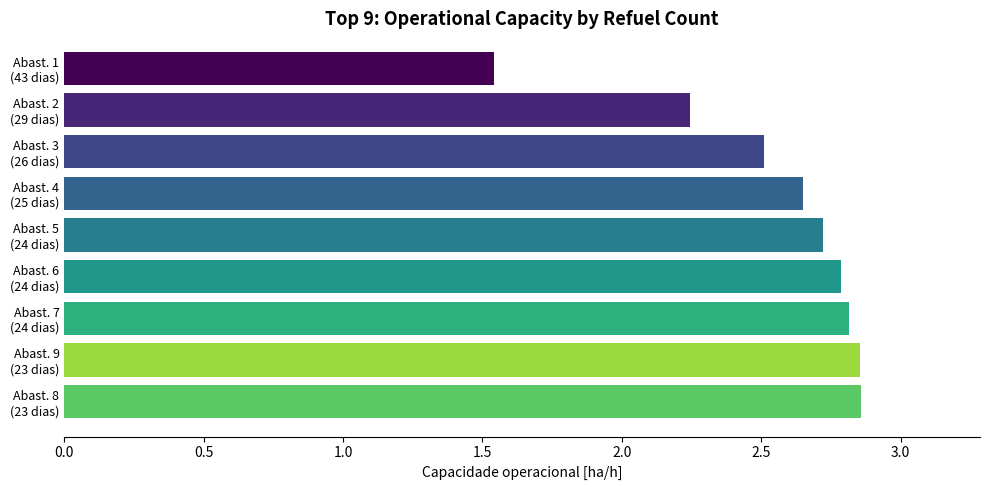

What is the sum of all values?

23.0